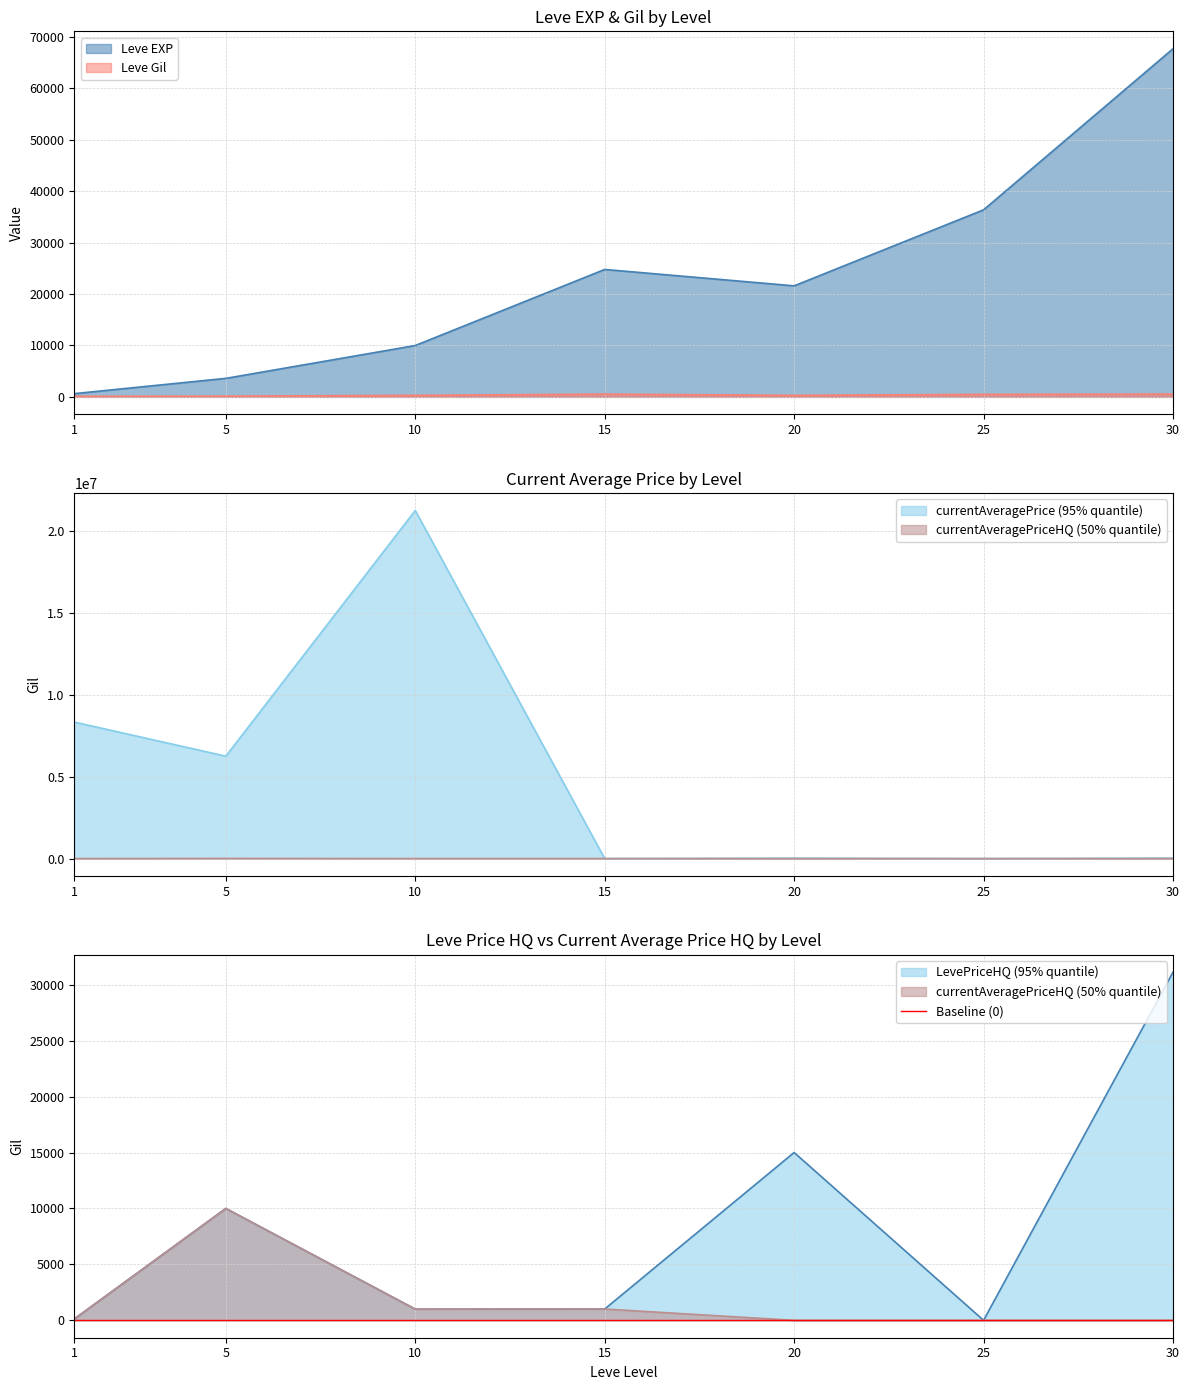

What is the value of the Leve Gil point at the 2nd from the left?

139